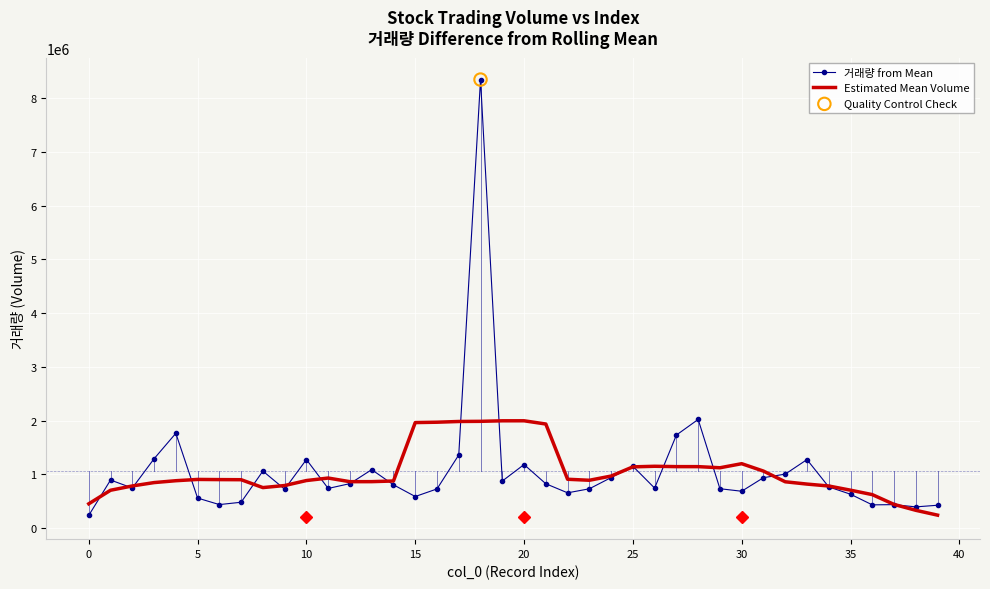

Which series has the widest spread of values?

거래량 from Mean